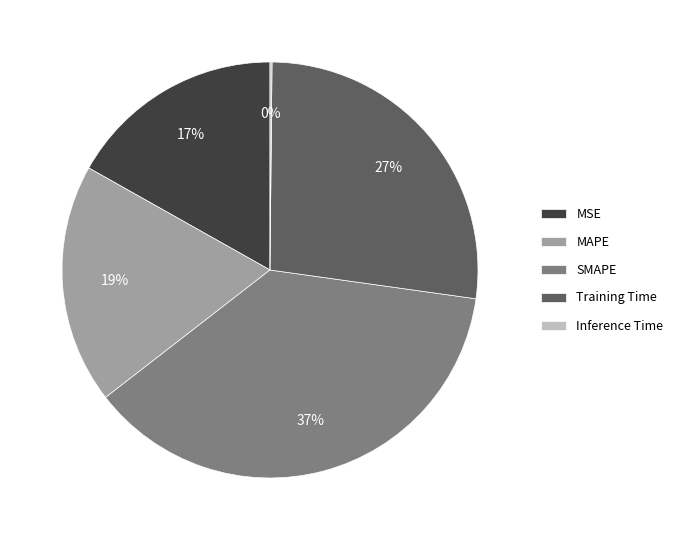

To the nearest percent, what percentage of the pie is MSE?

17%